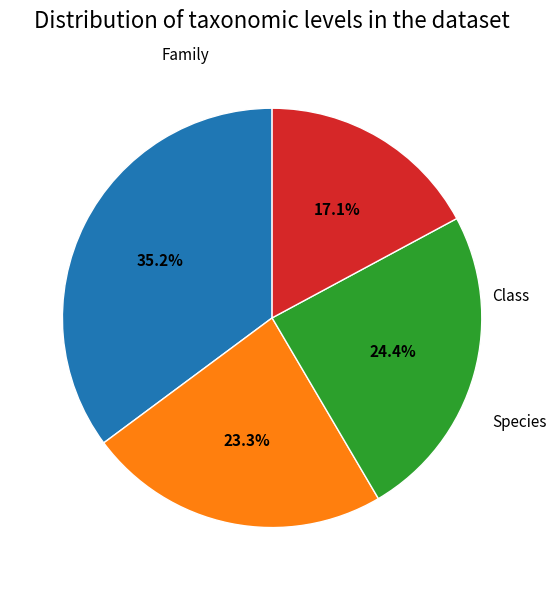

Count the number of slices in the pie.

4